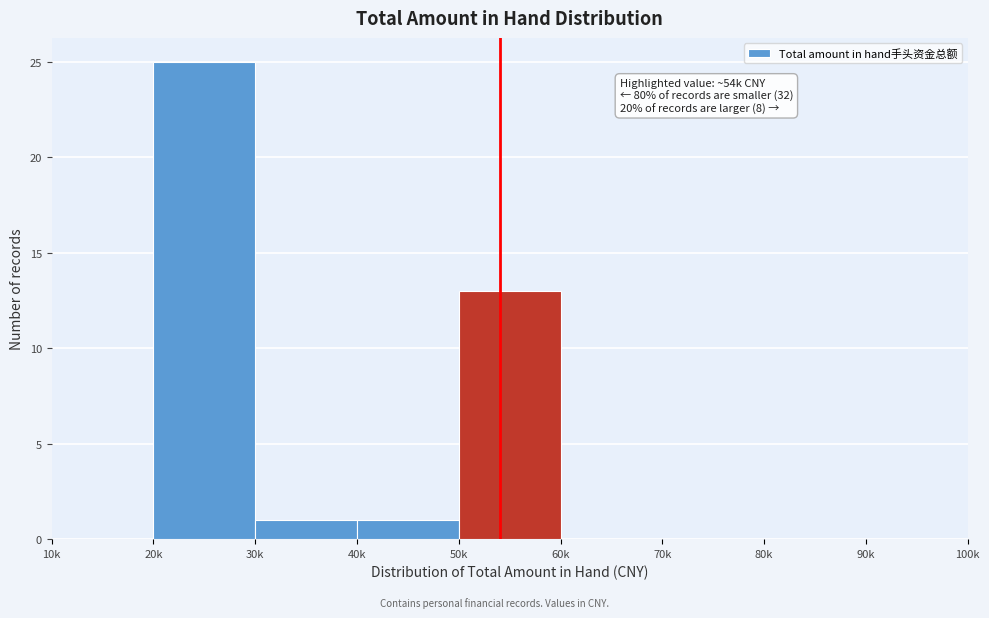

Reading right to left, list all the values displayed in this chart.

90k=0	80k=0	70k=0	60k=0	50k=13	40k=1	30k=1	20k=25	10k=0